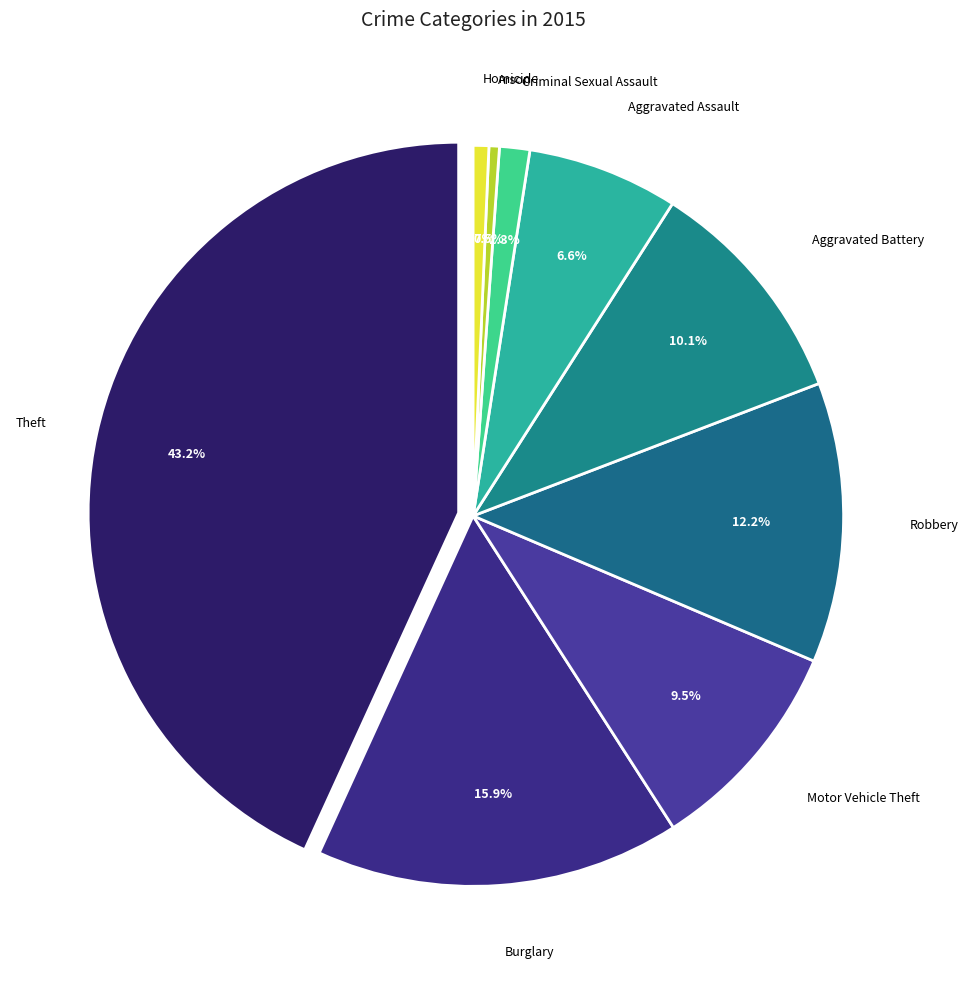

Is the sum of Motor Vehicle Theft and Criminal Sexual Assault greater than half?

No